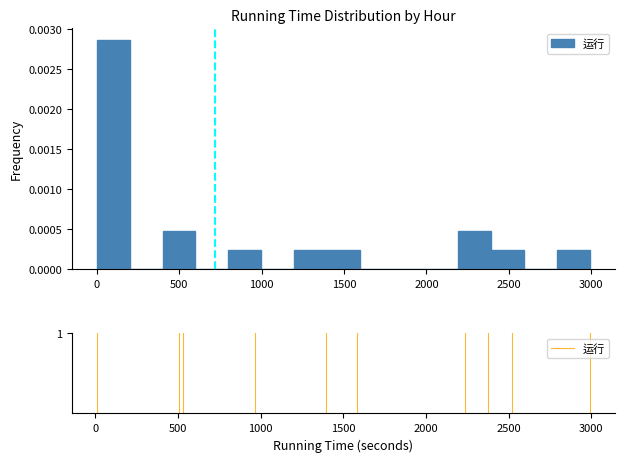

Around what value on the x-axis is the tallest bar? Give the approximate position of its centre, as read against the axis.

100